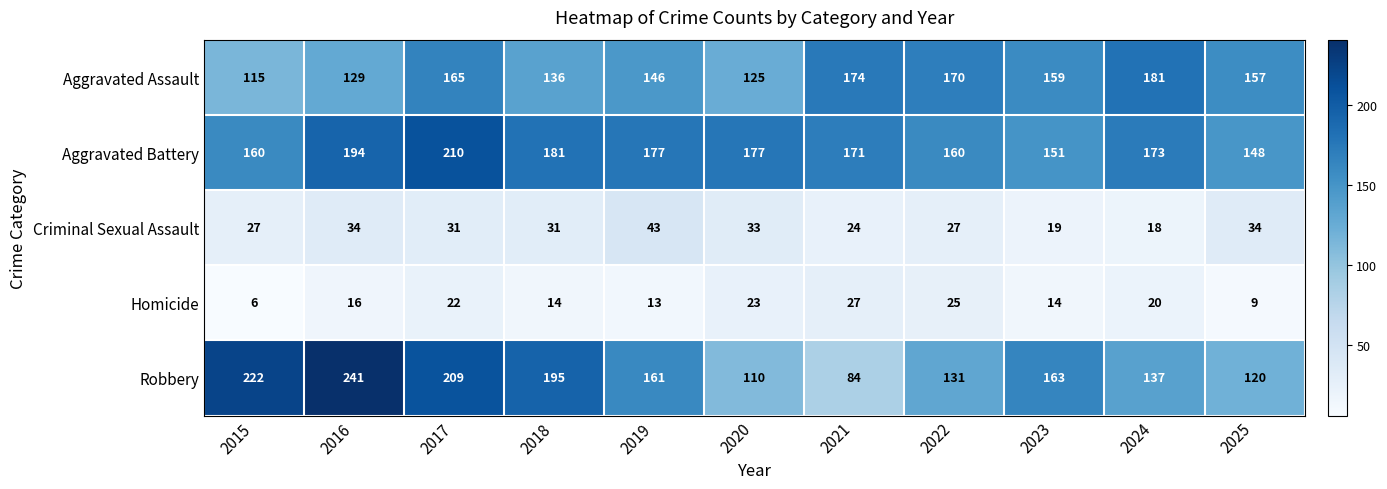

Which category has the highest value across all series?

2016